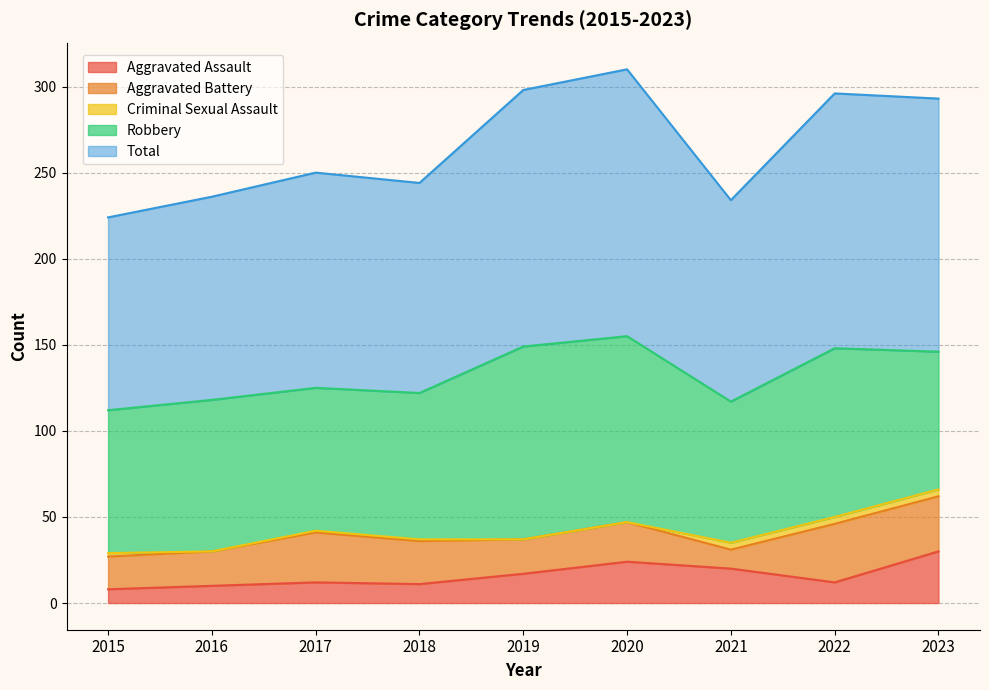

How many data points in Criminal Sexual Assault are less than 1?

3